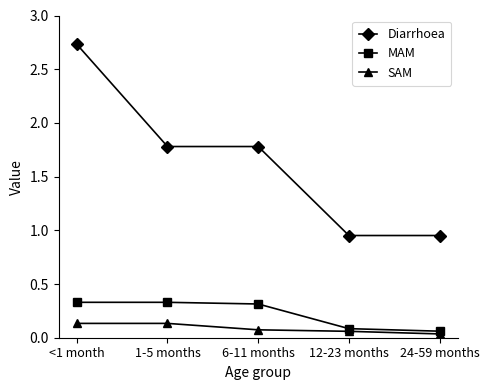

What is the label of the 1st point from the right?

24-59 months